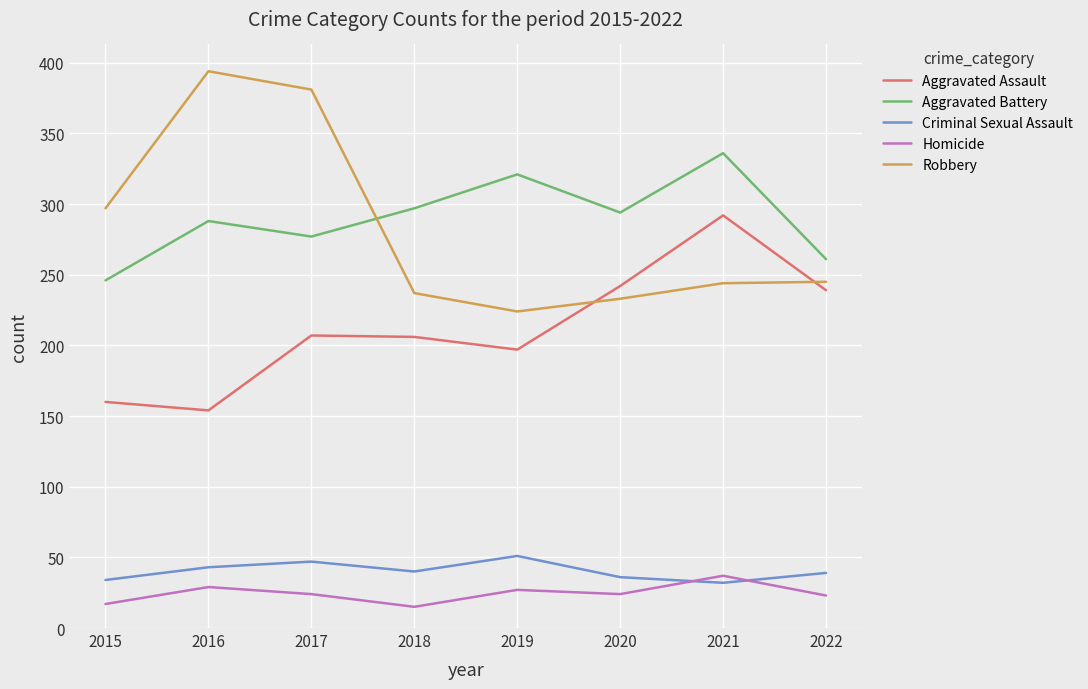

Is it true that Criminal Sexual Assault equals 47 at 2017?

True